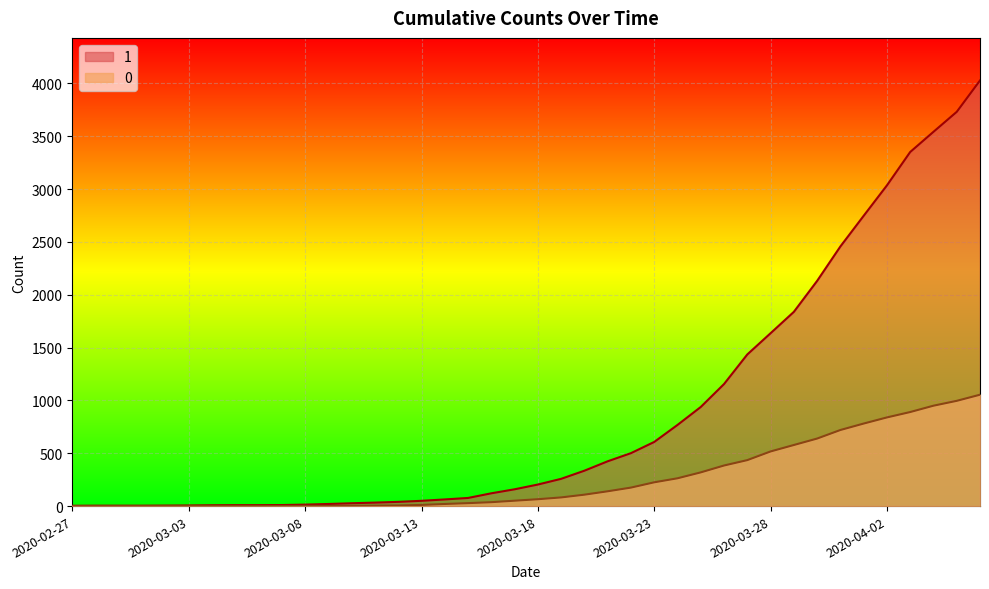

True or false: 1 and 0 intersect in this chart.

False